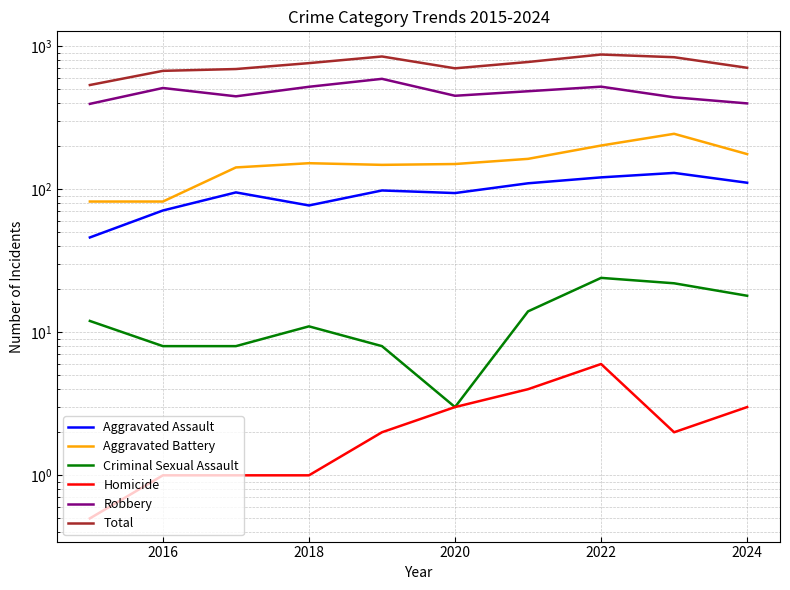

Does the chart have visible grid lines?

Yes